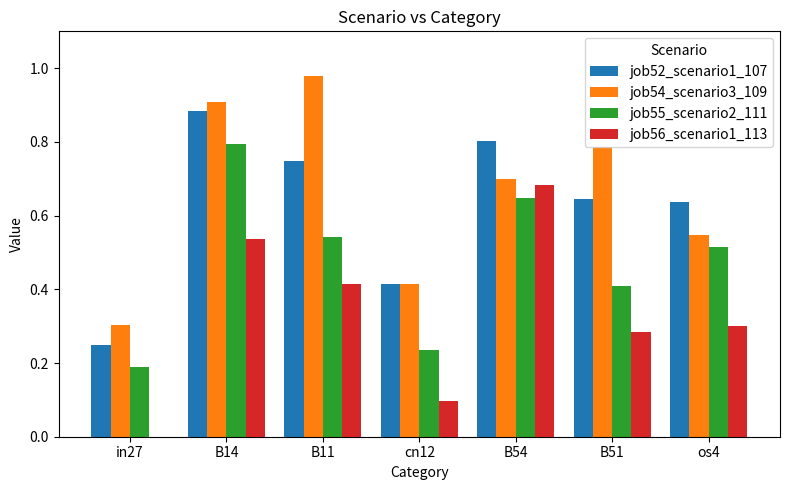

At which label does job54_scenario3_109 reach its peak?

B11